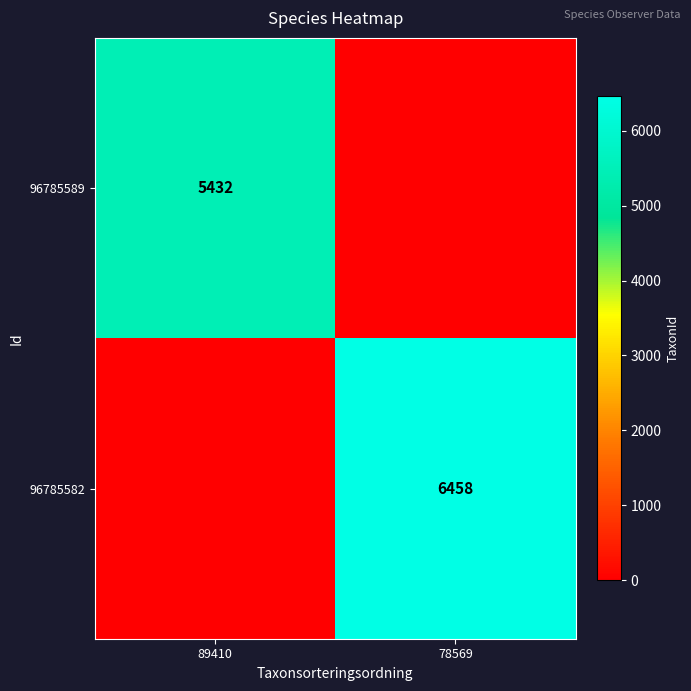

Is it true that 96785589 equals 8551 at 89410?

False